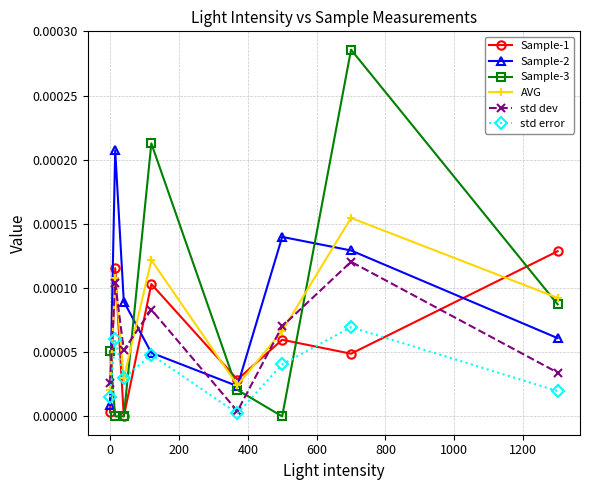

Which series has the largest total across all categories?

Sample-2